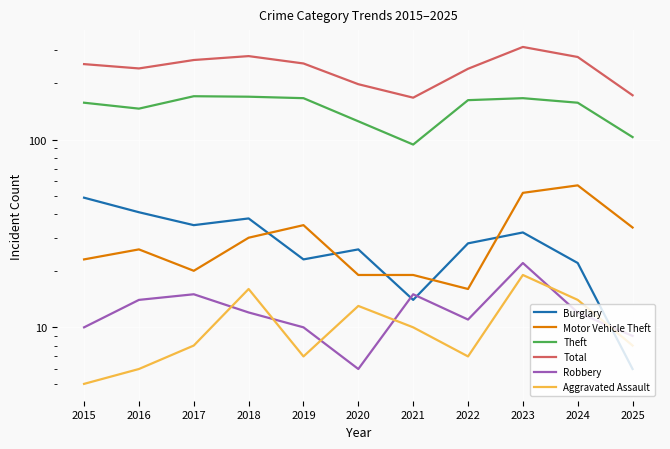

Count the number of data series in this chart.

6